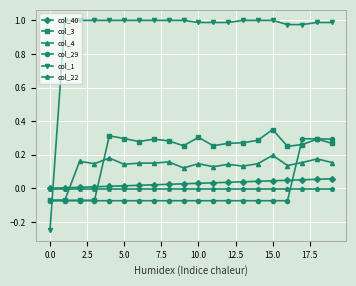

Which series has the largest total across all categories?

col_1